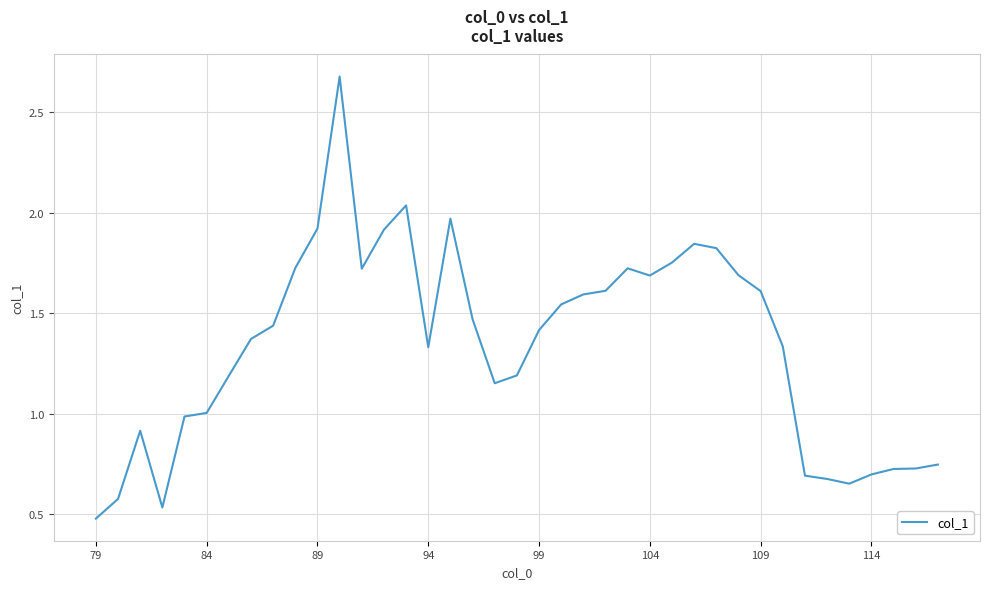

What is the maximum value shown in the chart?

2.7